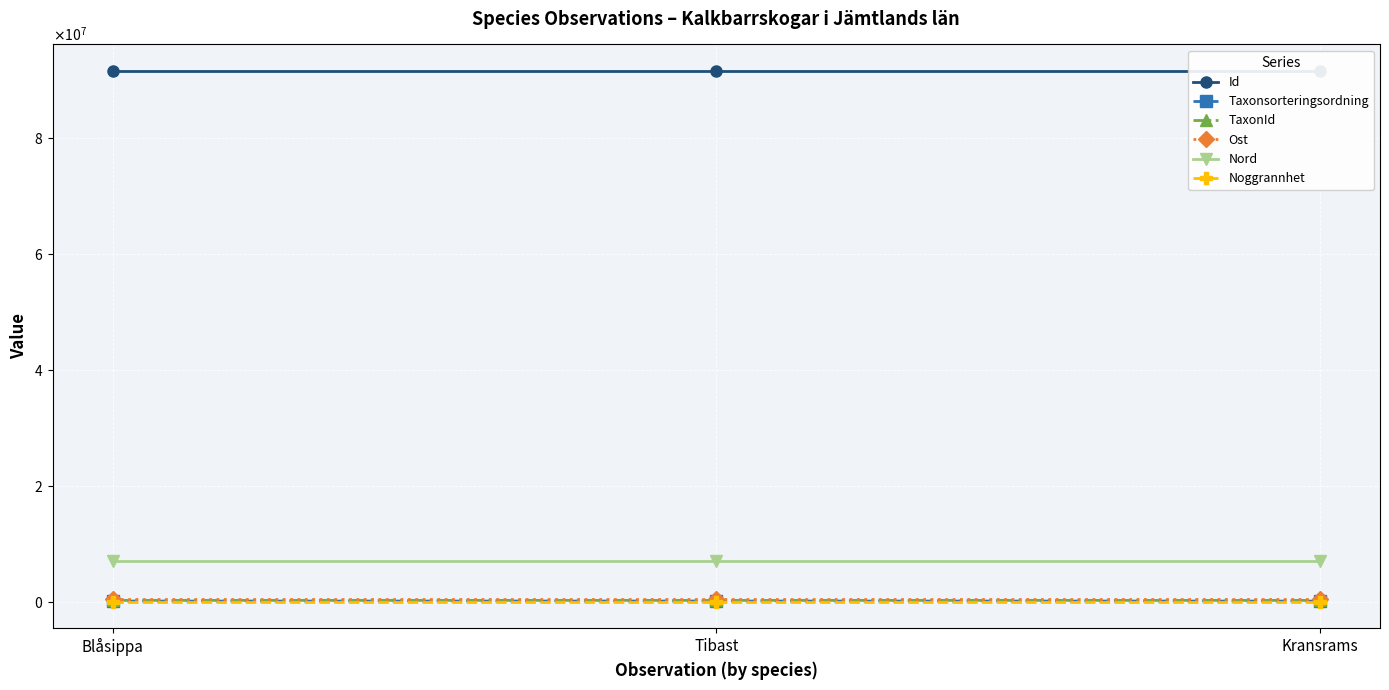

What are all the series names shown in the legend?

Id, Taxonsorteringsordning, TaxonId, Ost, Nord, Noggrannhet